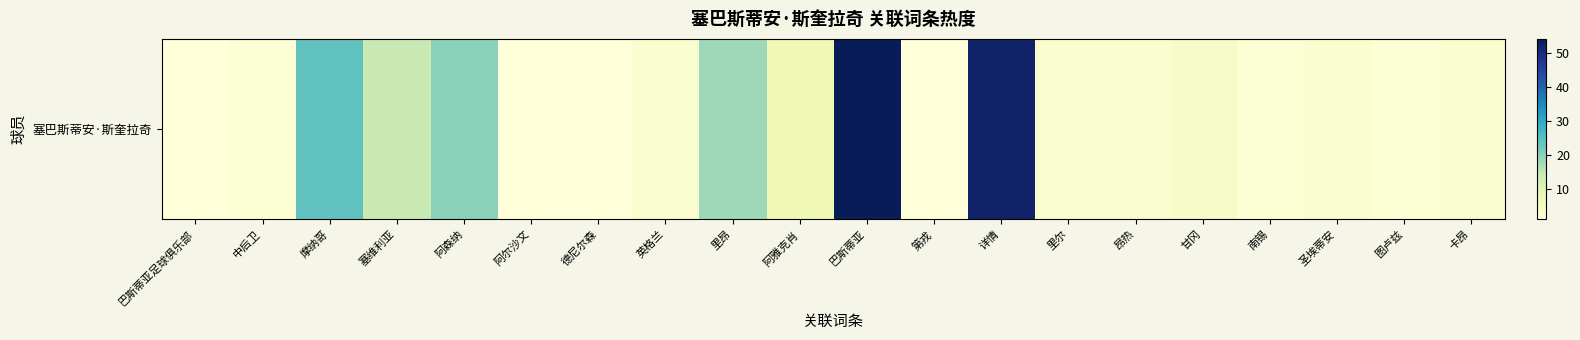

Which category has the highest value across all series?

巴斯蒂亚